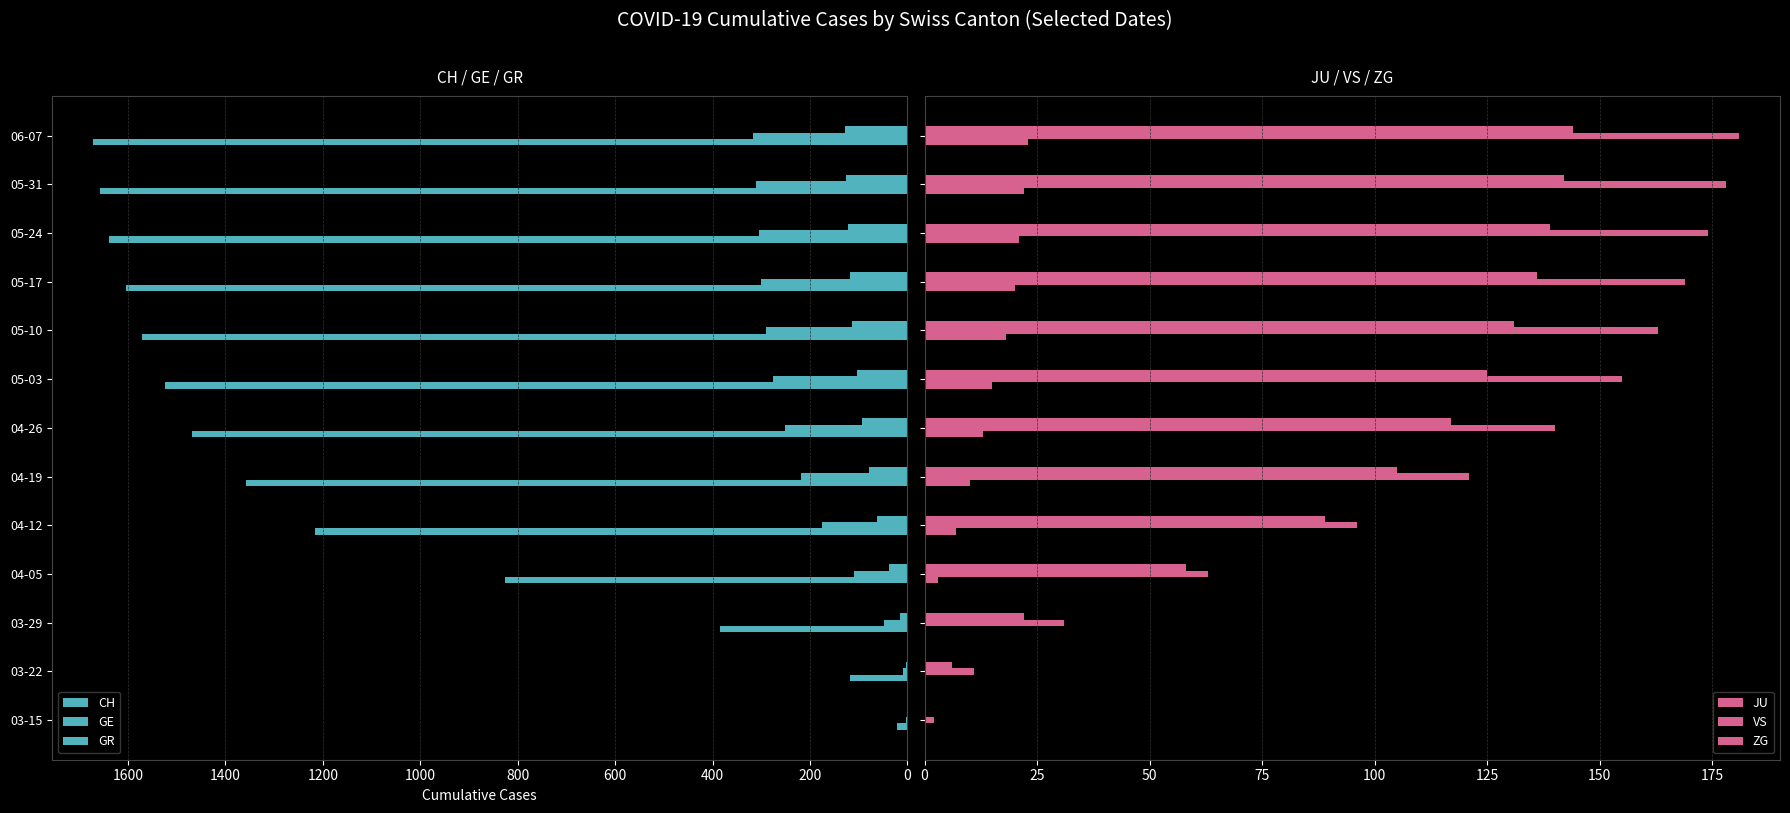

Between 03-15 and 06-07, which series saw the biggest shift?

CH